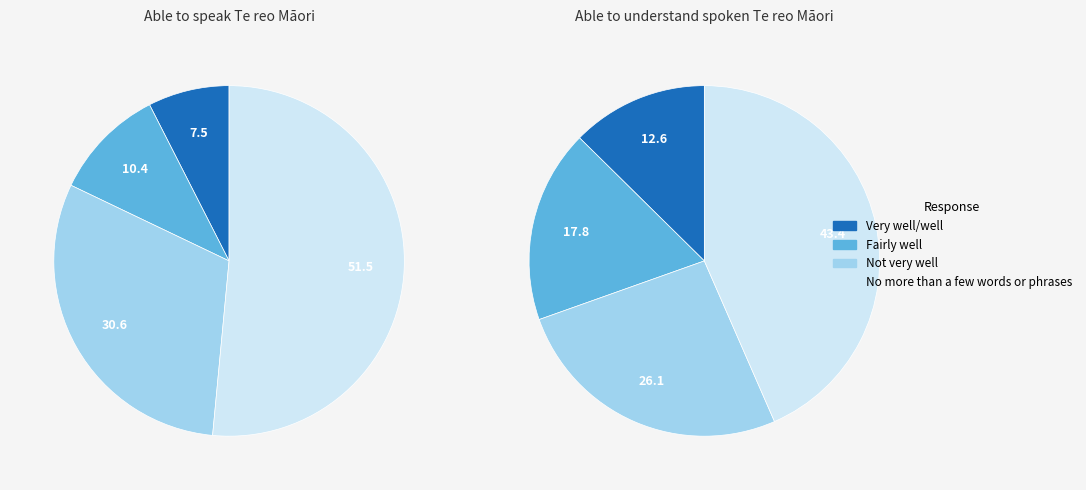

Which series has the widest spread of values?

Able to speak Te reo Māori